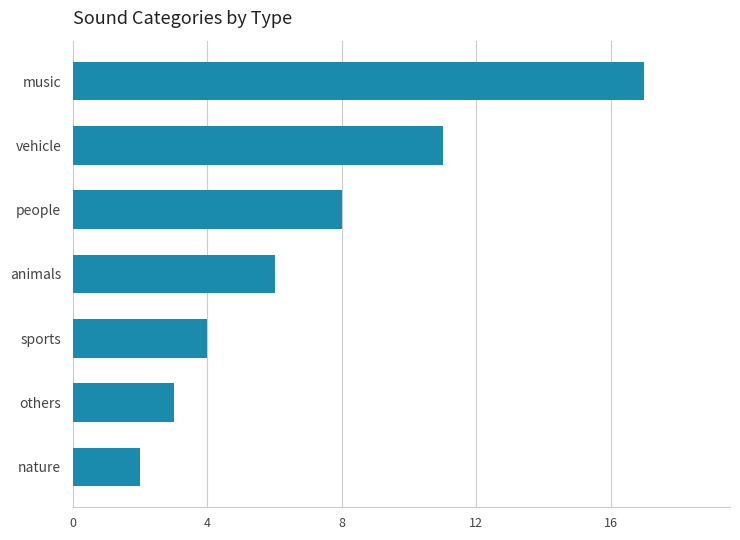

Is it true that the value at sports is 6?

False